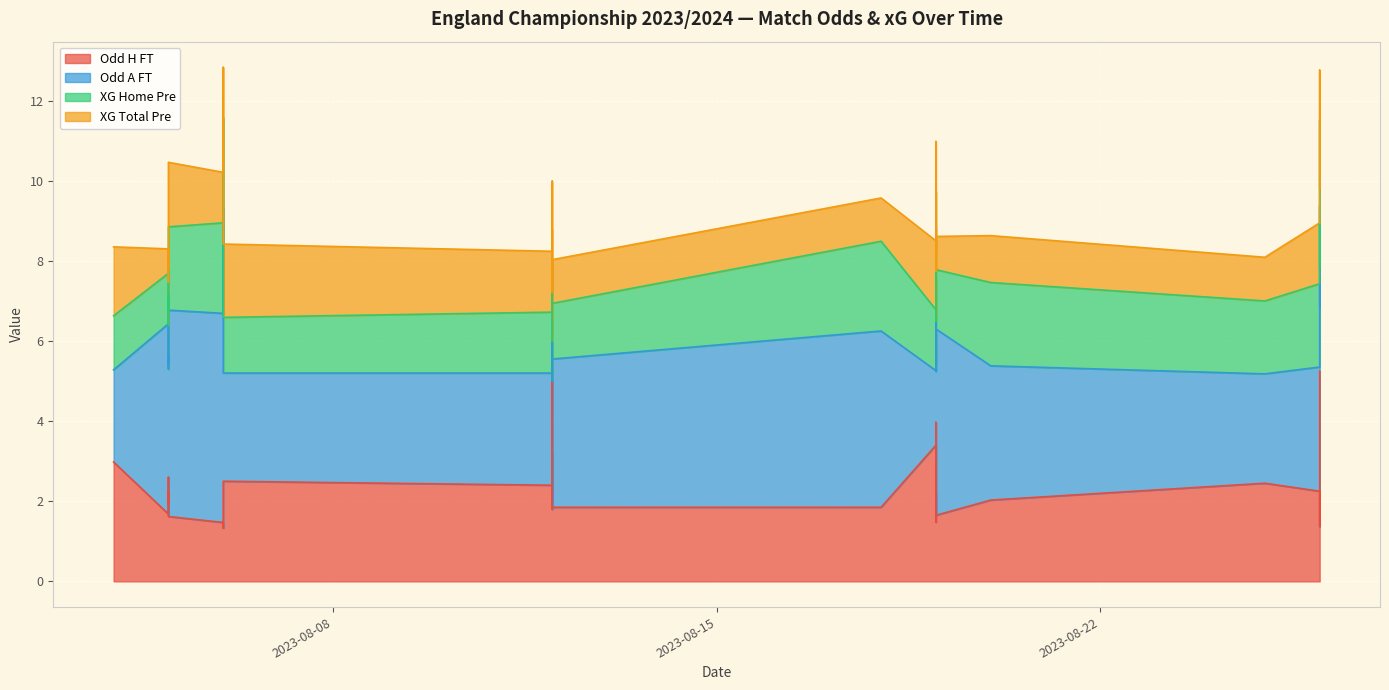

What is the value of the Odd_A_FT point at the 5th from the left?

3.6